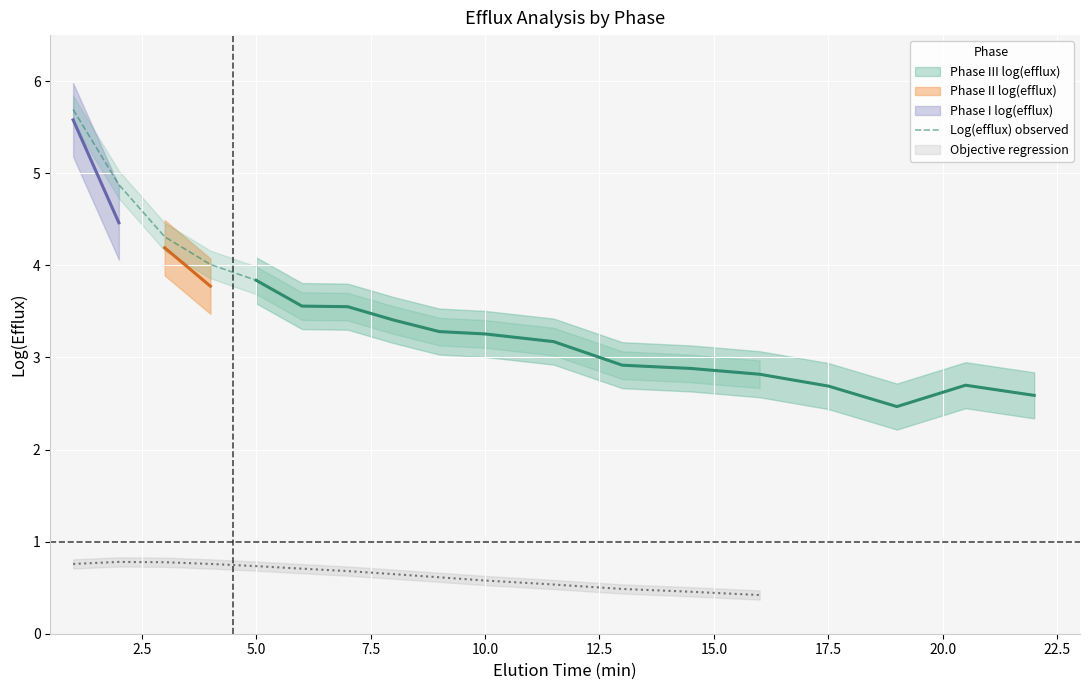

What is the highest value of the Log(efflux) observed series?

5.7